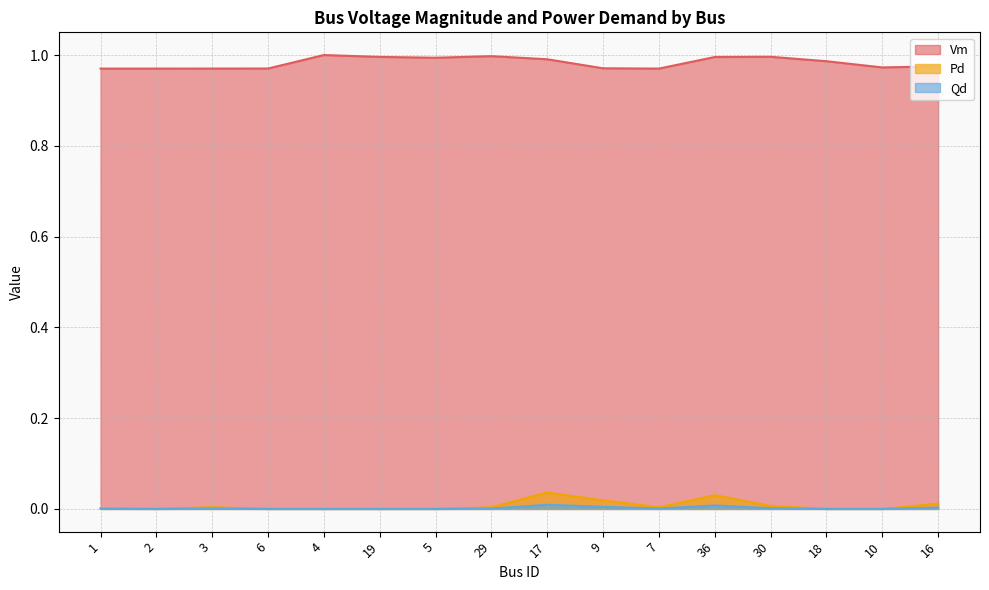

What are all the series names shown in the legend?

Vm, Pd, Qd